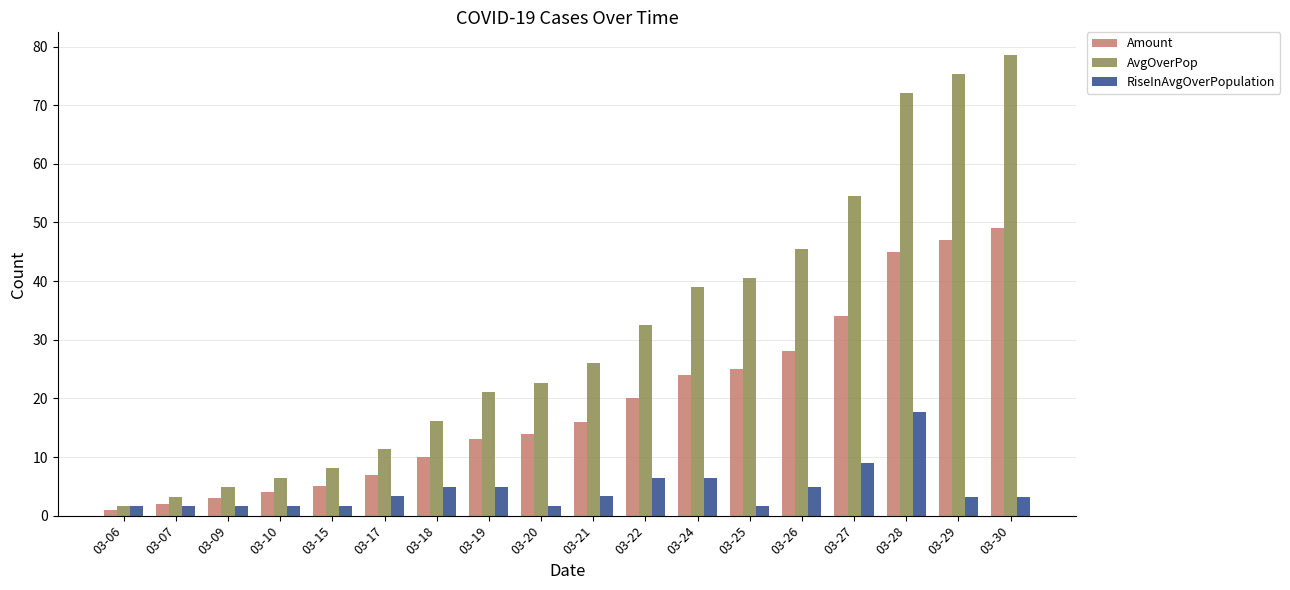

The value of RiseInAvgOverPopulation at 03-29 is 3.2. True or false?

True